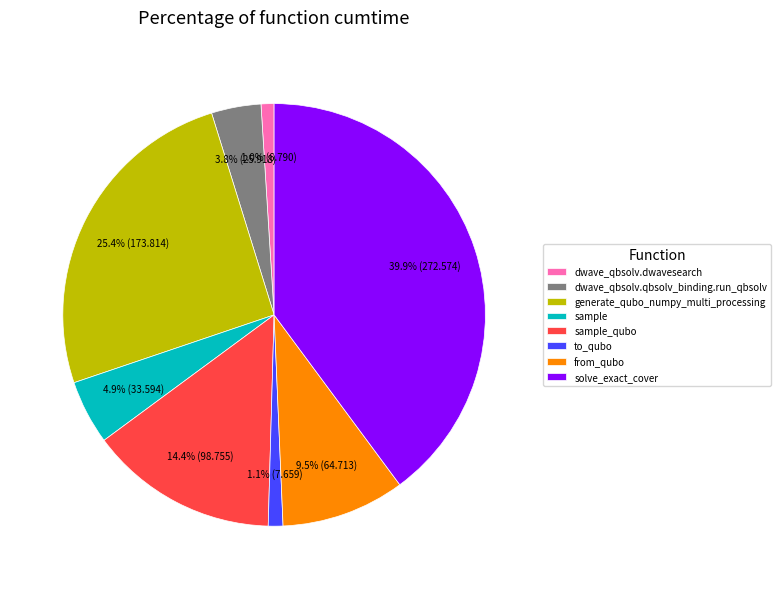

True or false: solve_exact_cover accounts for 50% of the total.

False